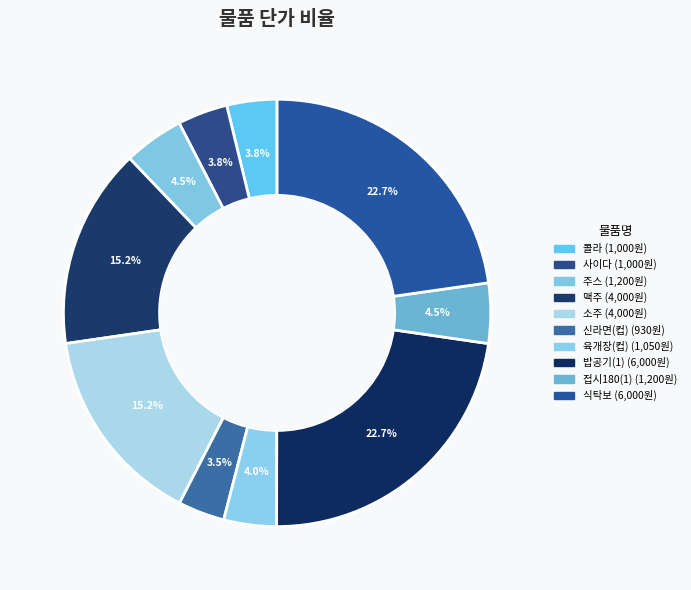

Which slice is the smallest?

신라면(컵)